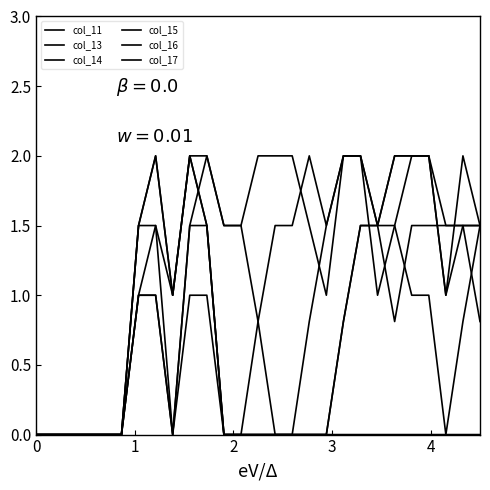

What is the difference between the second highest and minimum values in the col_13 series?

2.0